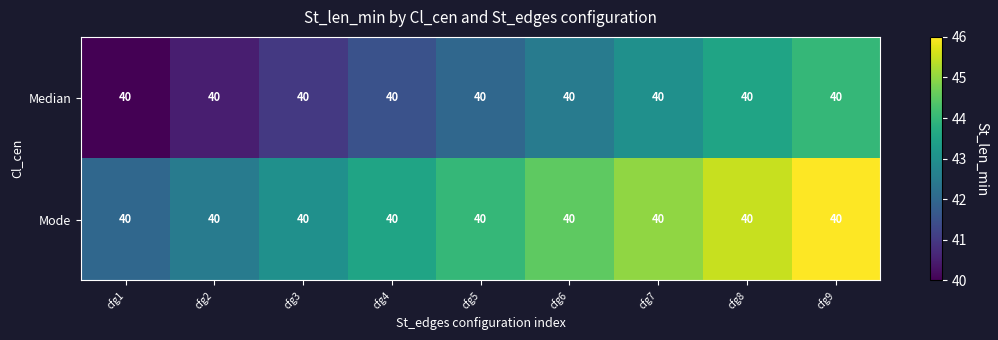

At which category does the chart reach its peak across all series?

cfg9